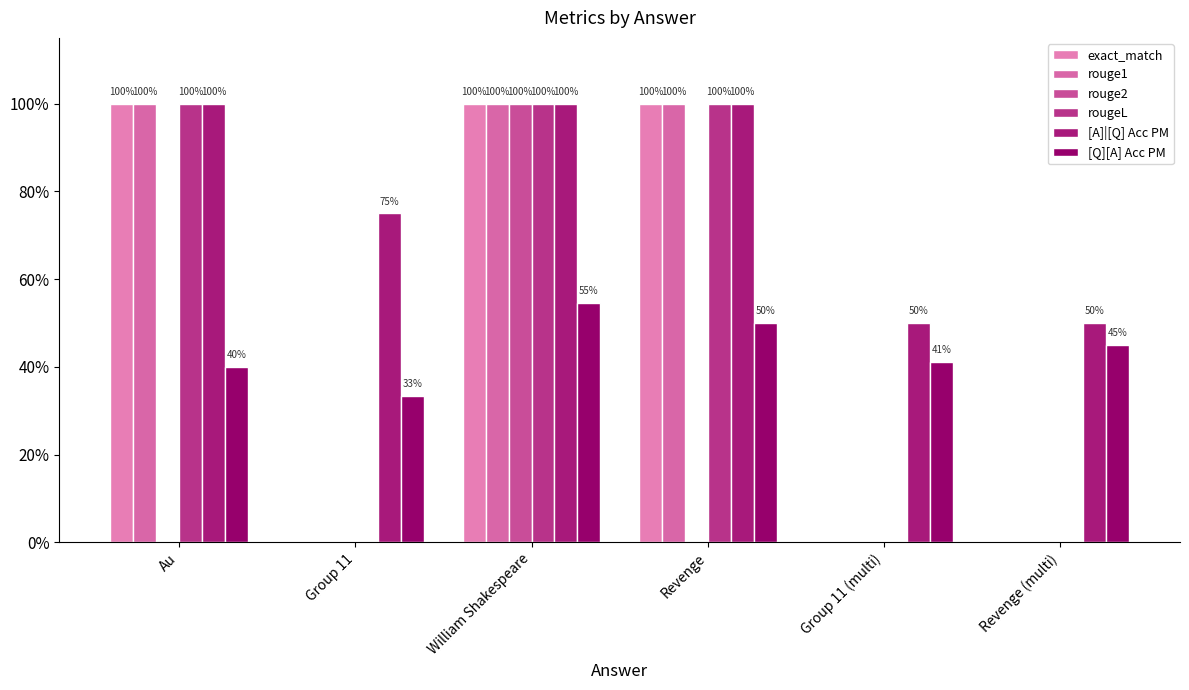

Are the bars grouped side by side (vs. stacked)?

Yes